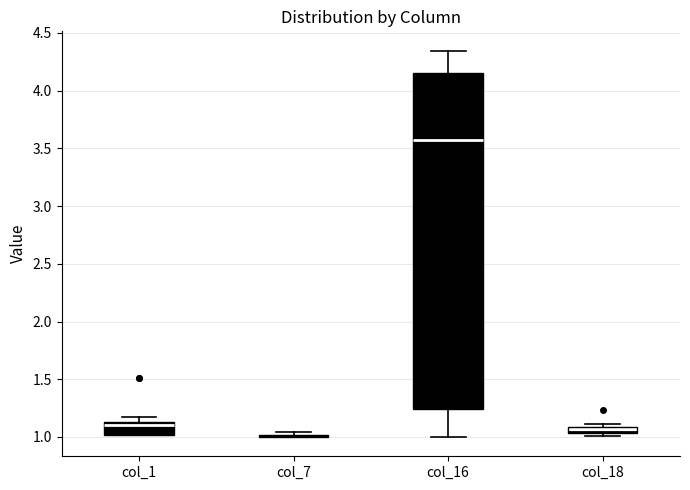

Where is the lower edge of the box for col_18 on the y-axis? The values are not printed on the chart, so give them approximately, as read against the axis.

1.05